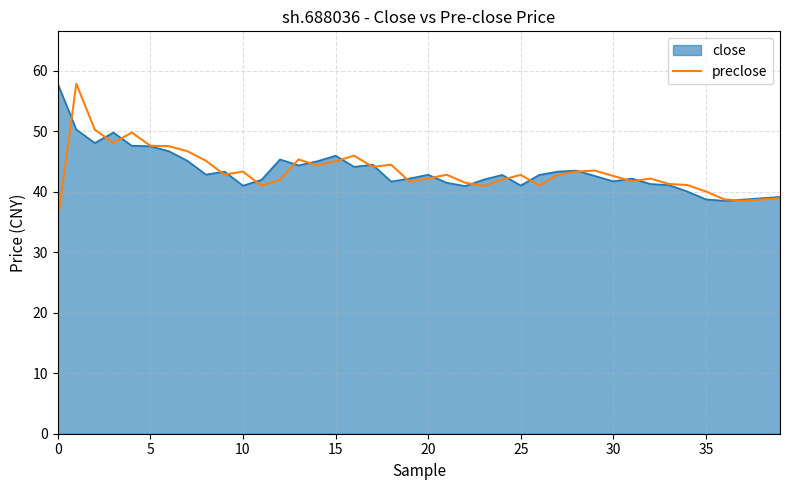

What is the maximum value for preclose?

57.8